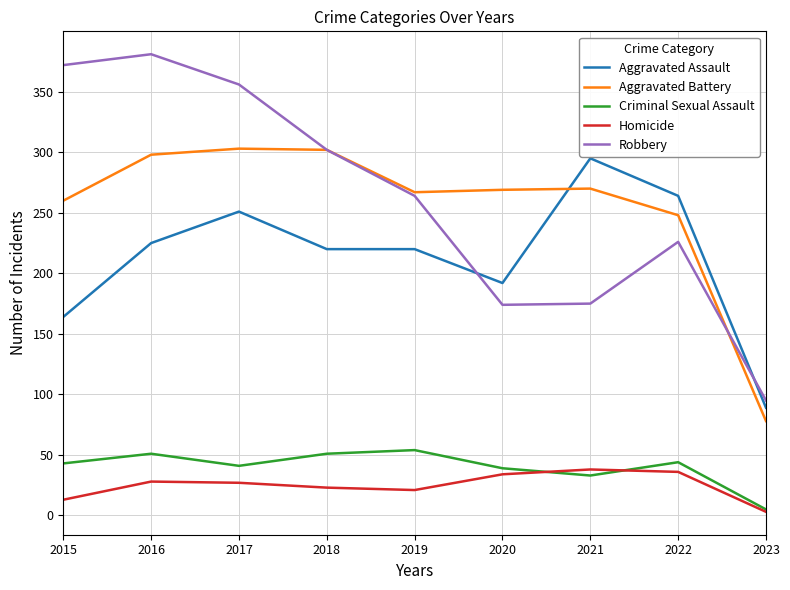

Which series has the widest spread of values?

Robbery